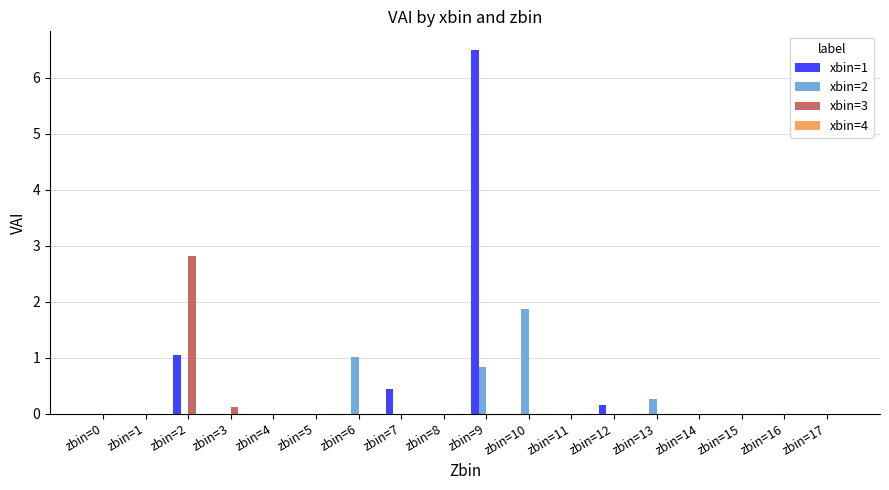

What is the sum of all xbin=3 values?

2.9